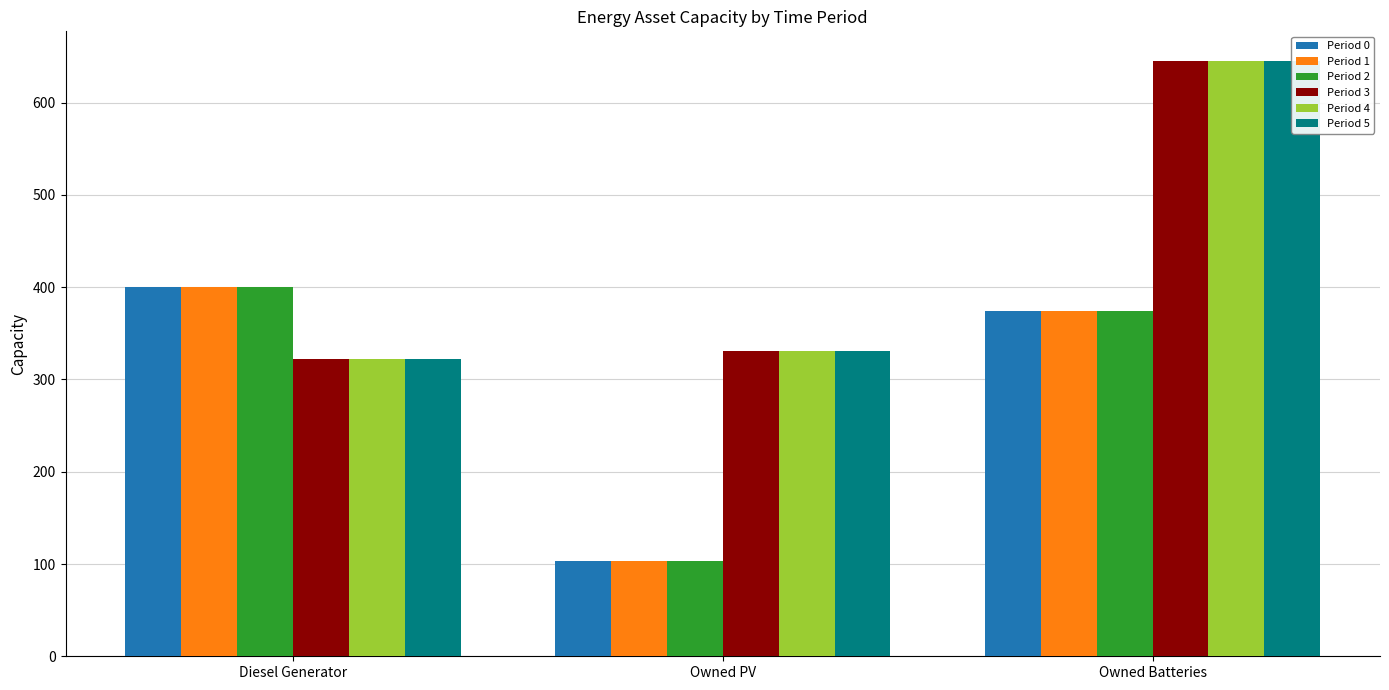

What is the spread (max minus min) of values at Owned Batteries?

271